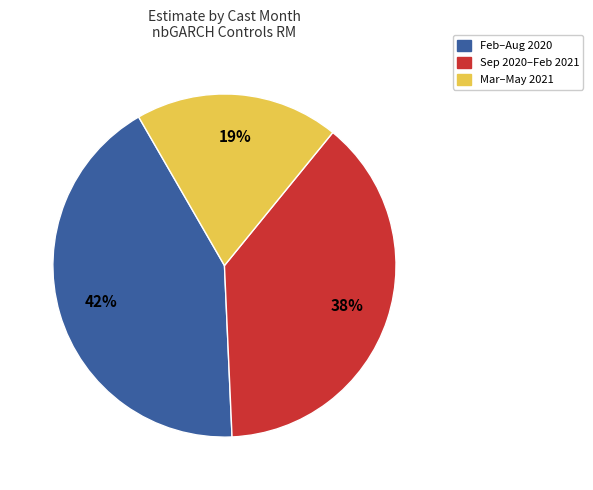

How many slices are in this pie chart?

3